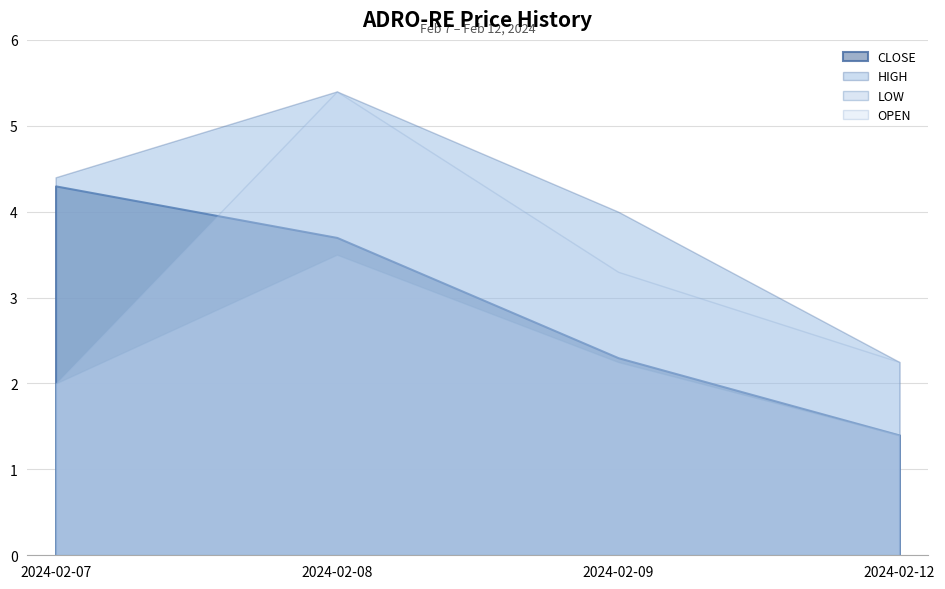

What is the difference between the second highest and minimum values in the LOW series?

0.9